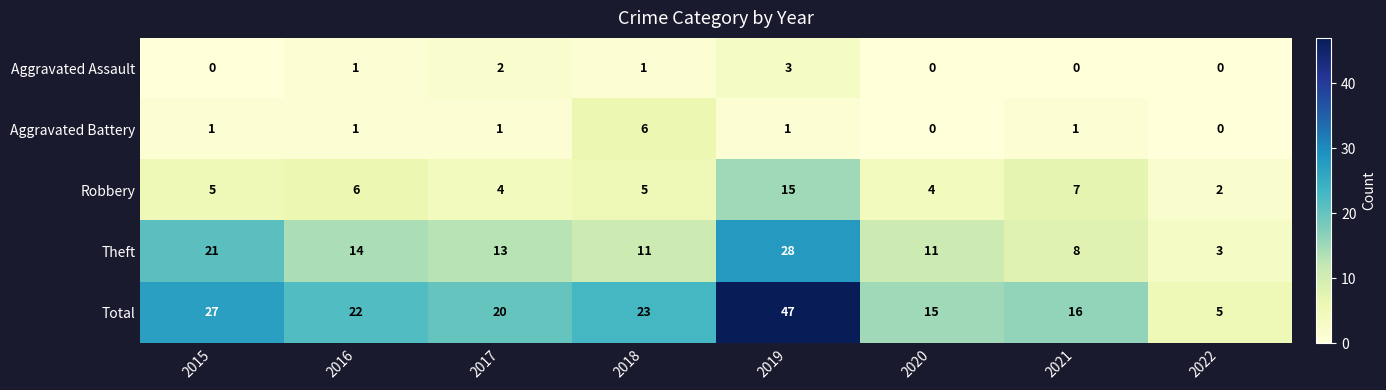

Which category has the highest value in the Aggravated Battery series?

2018